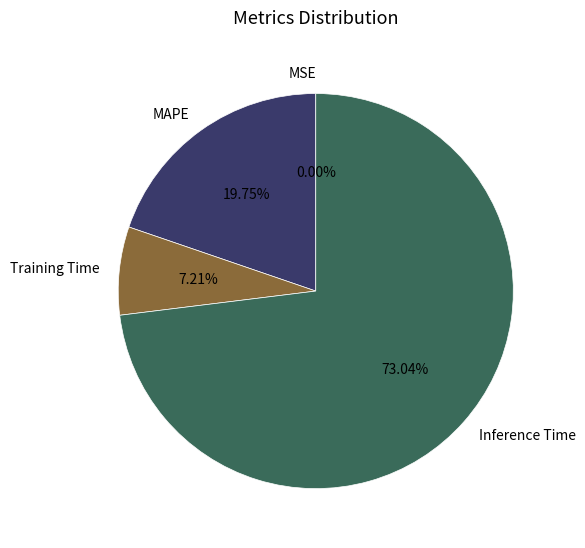

Combined, do MAPE and Training Time account for over 50%?

No